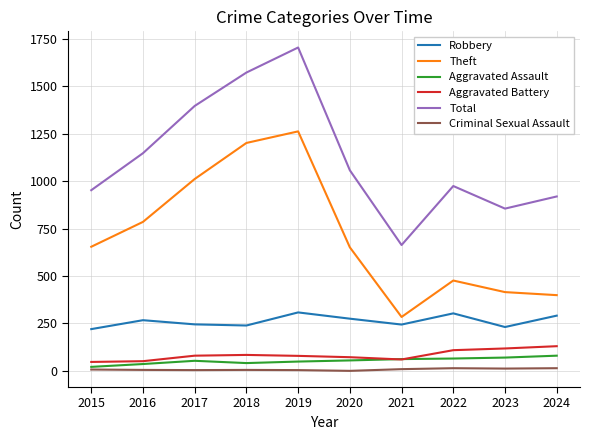

Is the value of Aggravated Assault at 2023 greater than the value of Total at 2017?

No